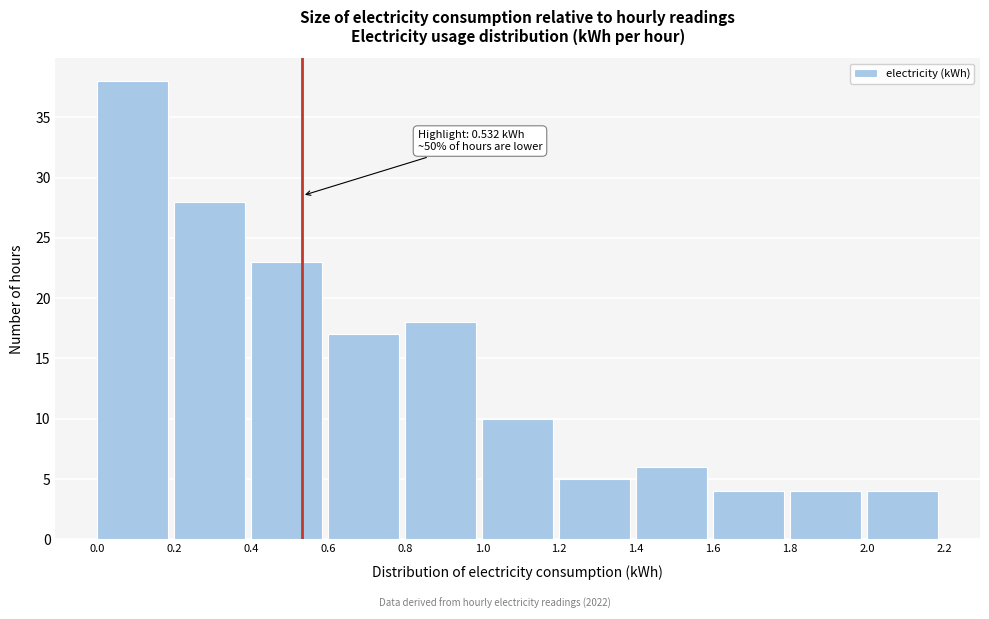

Over which range of the x-axis is the bar tallest?

0.0 to 0.2